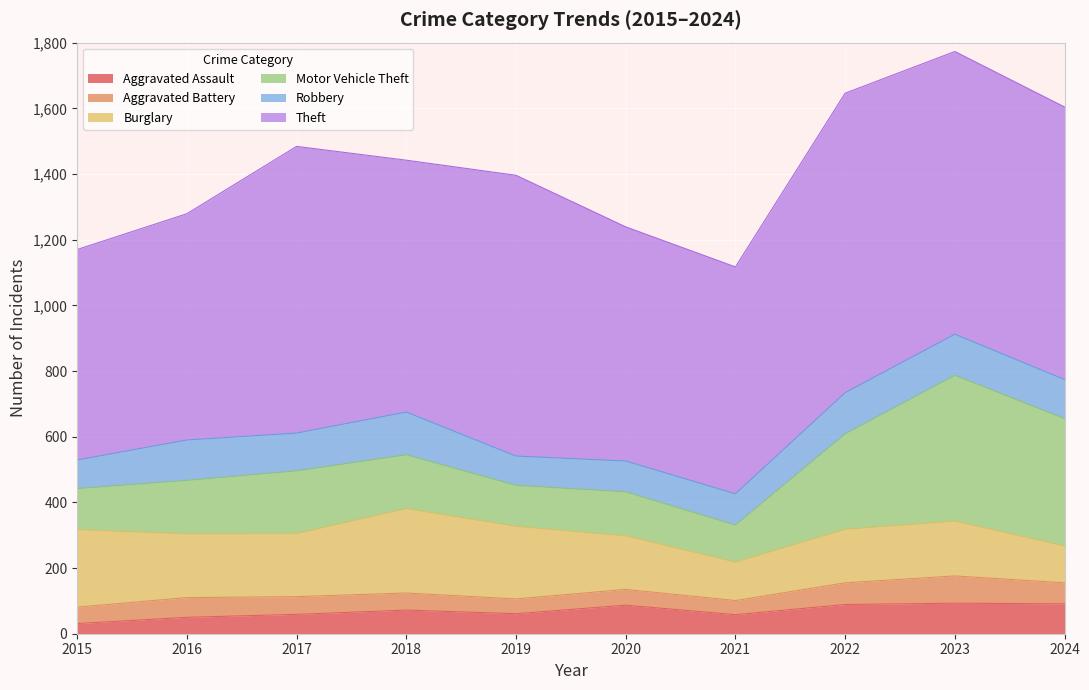

What is the difference between the highest and lowest values at 2024?

766